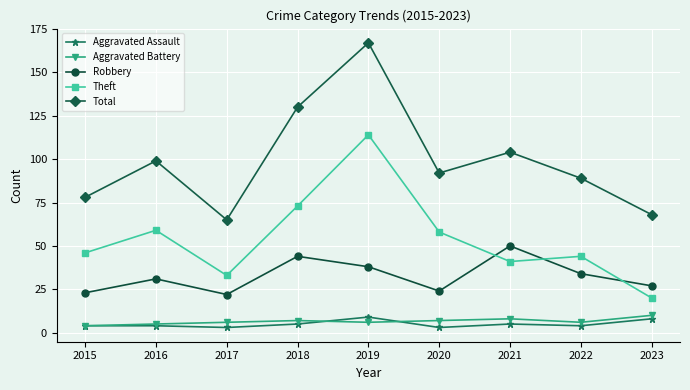

Is the value of Theft at 2023 greater than the value of Robbery at 2020?

No